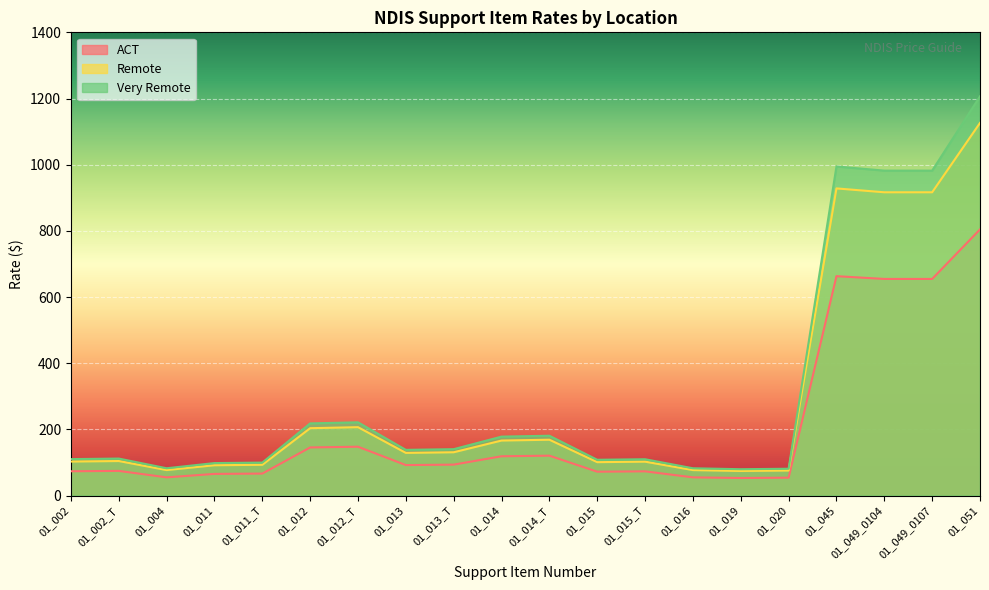

What are all the series names shown in the legend?

ACT, Remote, Very Remote